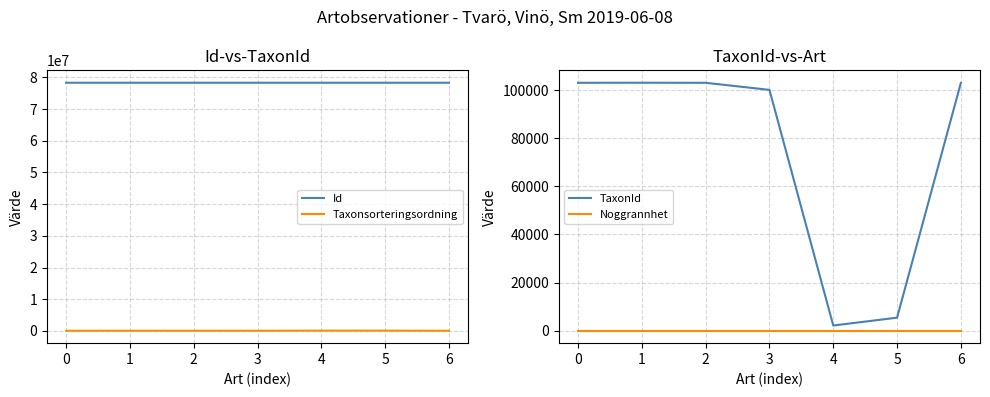

What is the difference between the maximum and minimum values in the Taxonsorteringsordning series?

37472